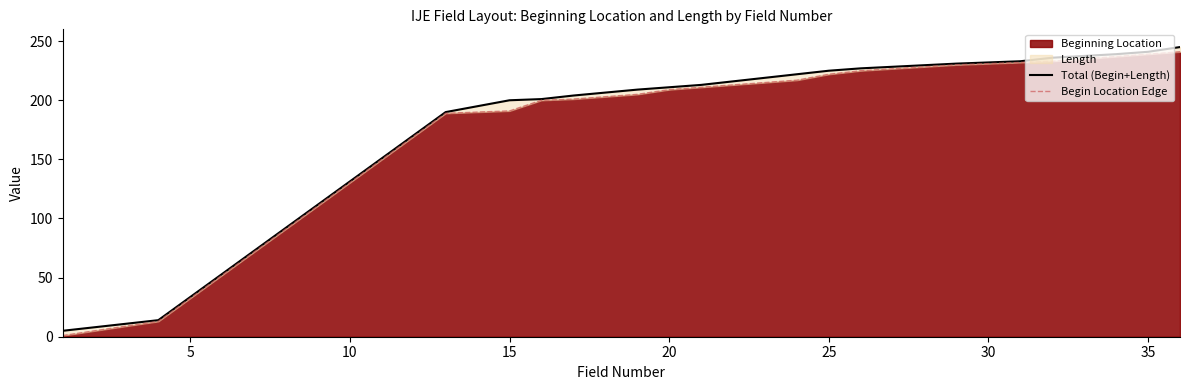

How many lines are shown in the chart?

2